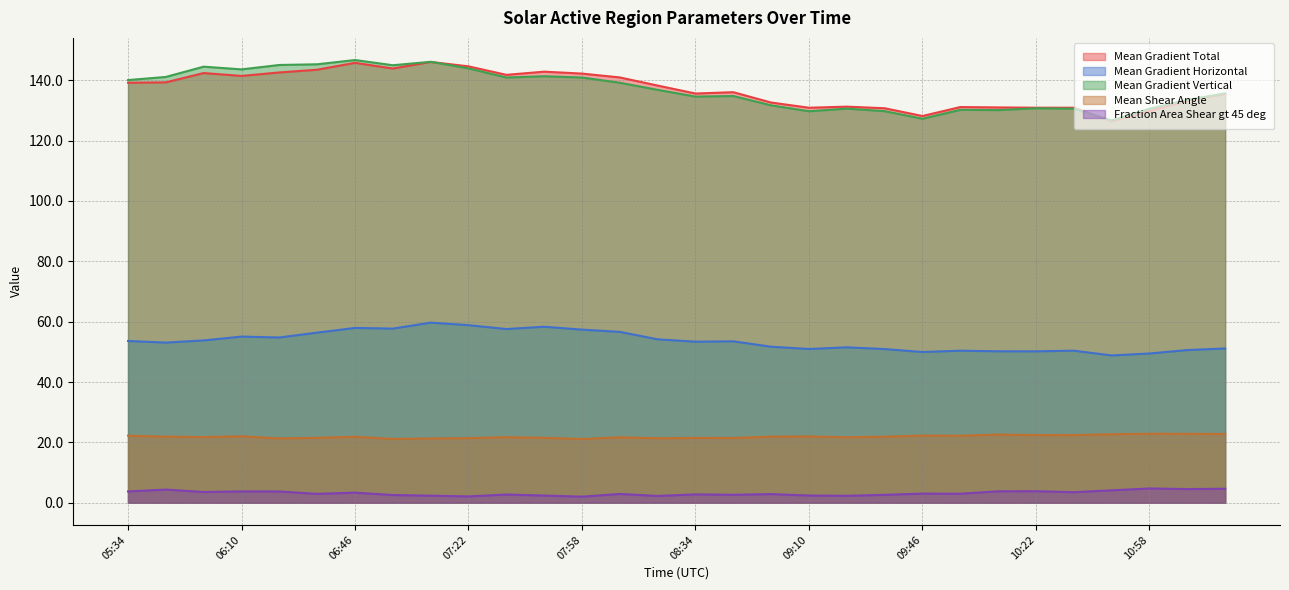

What is the sum of all Mean Gradient Vertical values?

4106.7